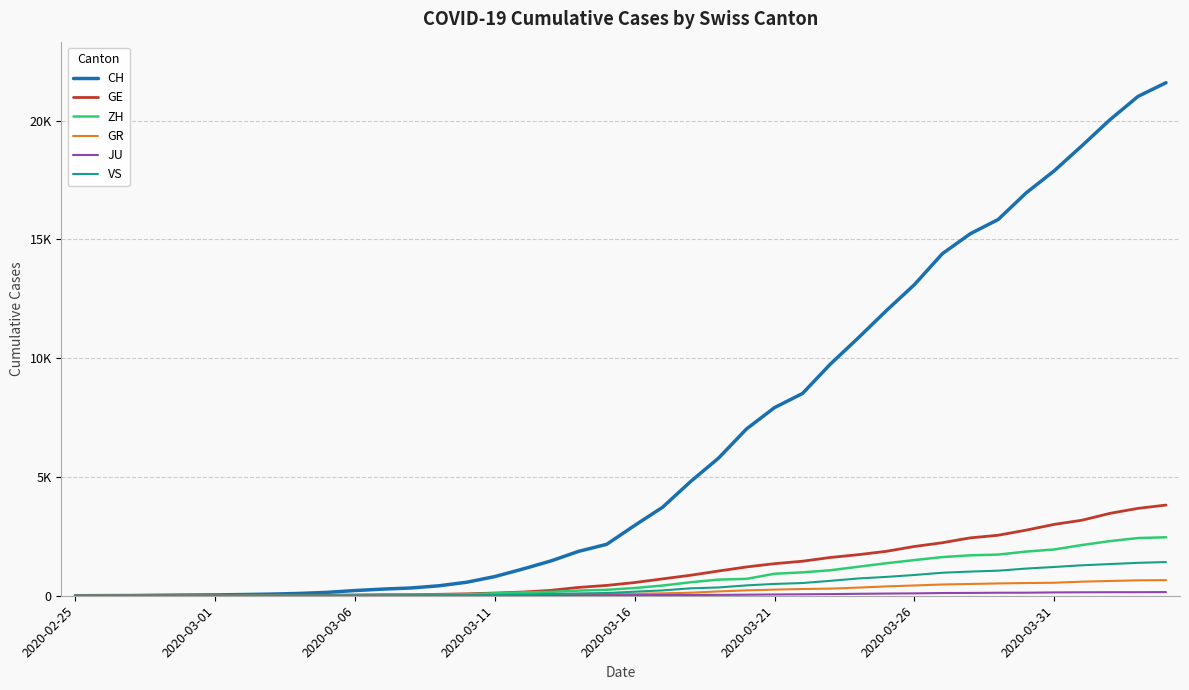

Does the chart have visible grid lines?

Yes